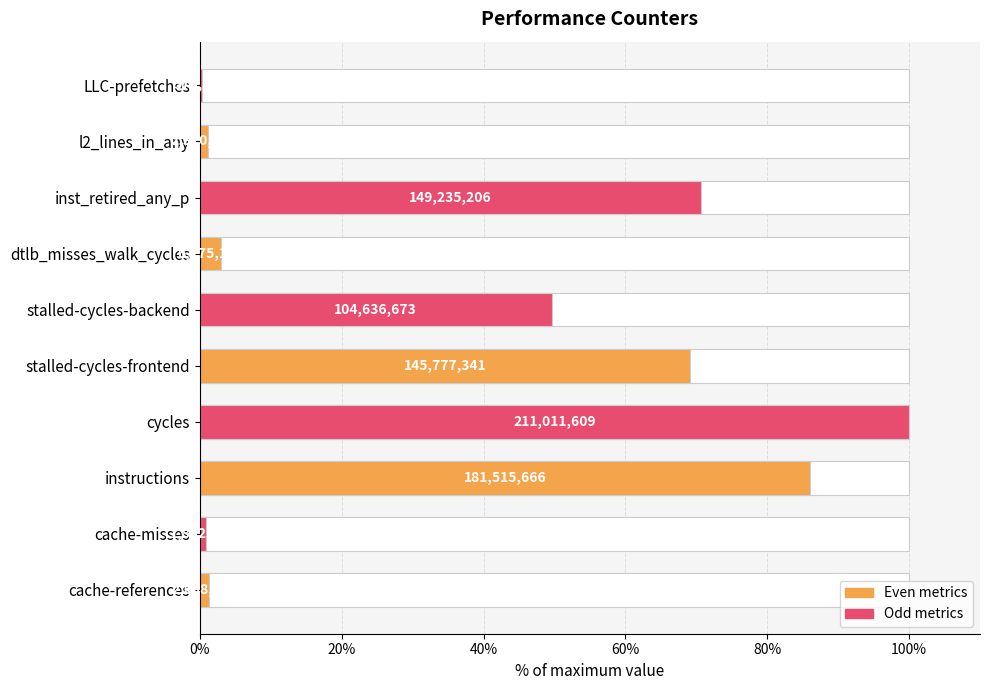

What is the maximum value shown in the chart?

100.0